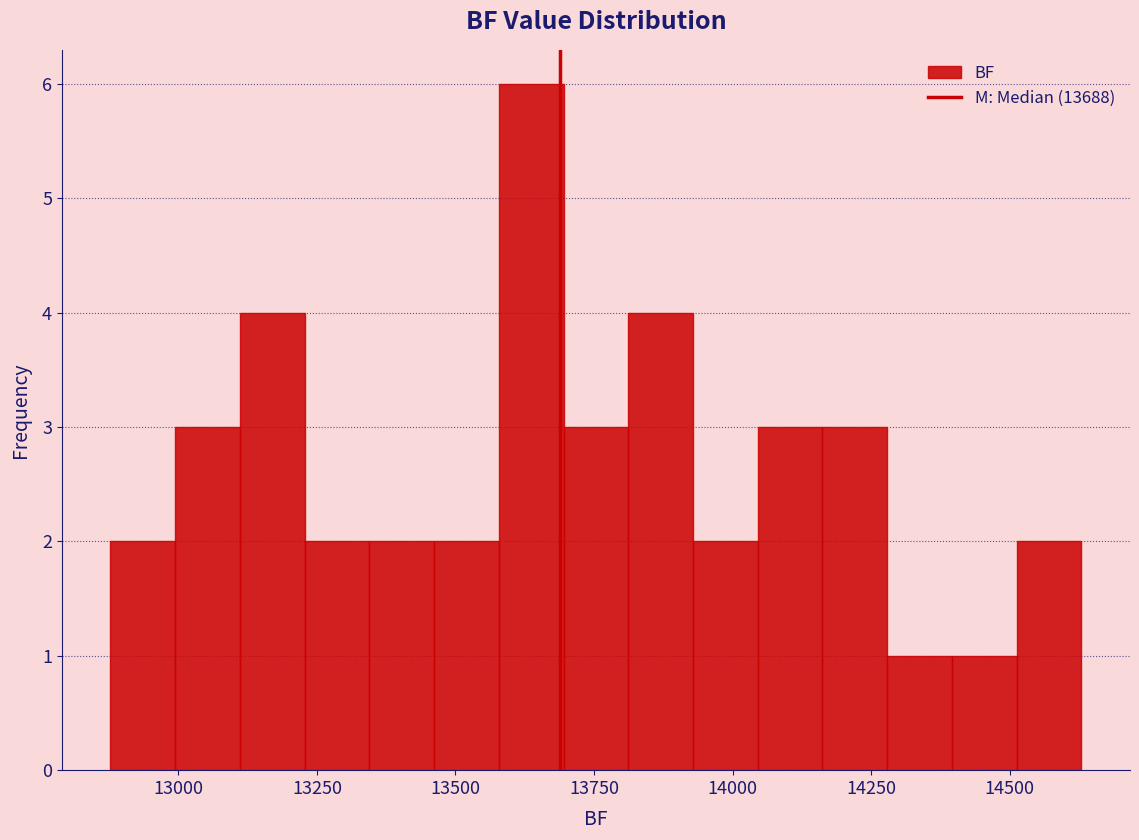

Read against the x-axis, roughly where is the centre of the tallest bar?

13650